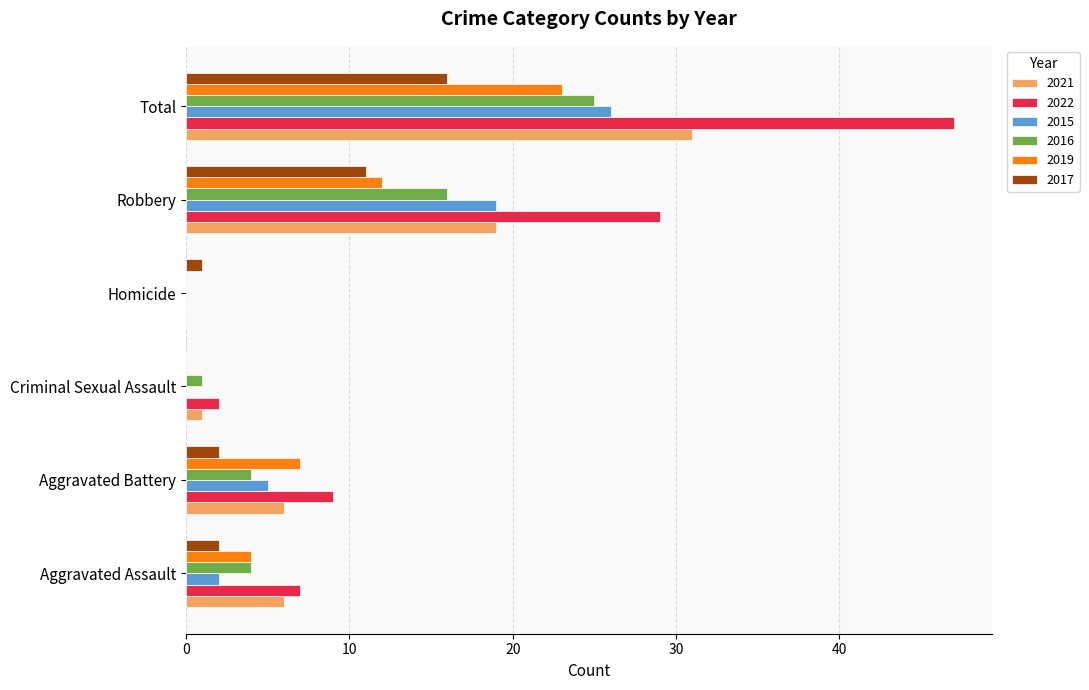

What is the approximate value of 2021 at Total?

31